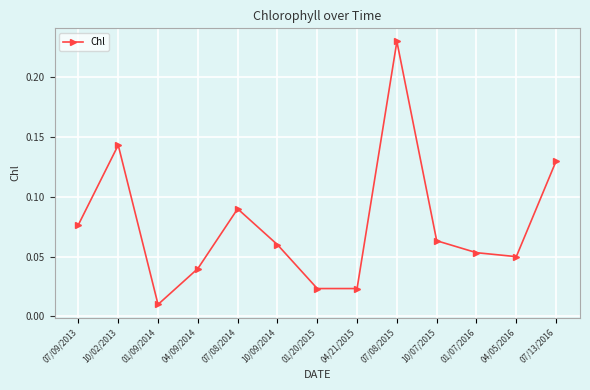

The chart shows a value of 0.0 at 10/02/2013. True or false?

False